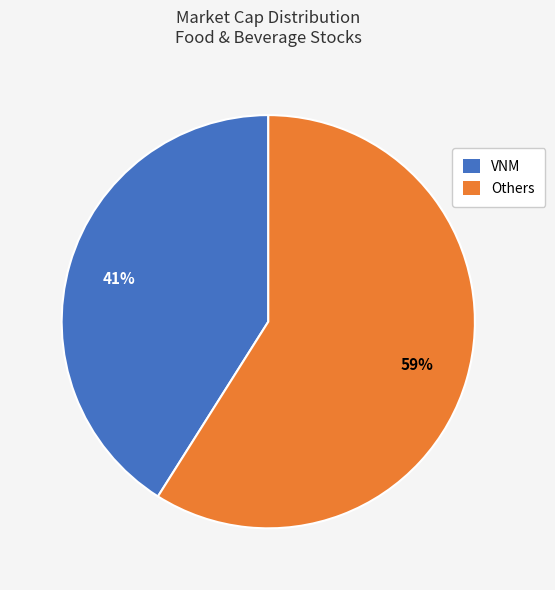

Combined, do Others and VNM account for over 50%?

Yes